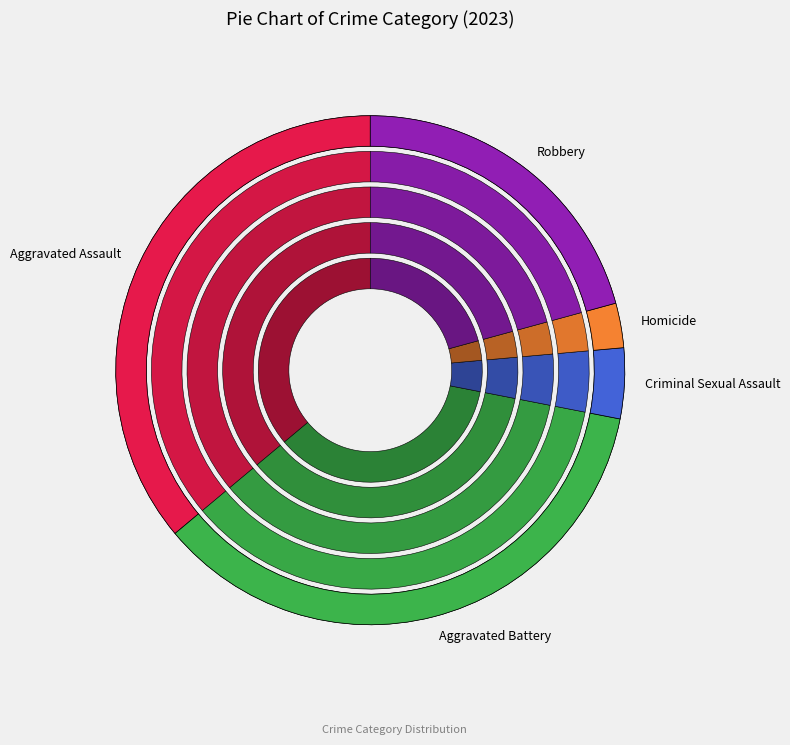

What is the change in value from Criminal Sexual Assault to Robbery?

+69